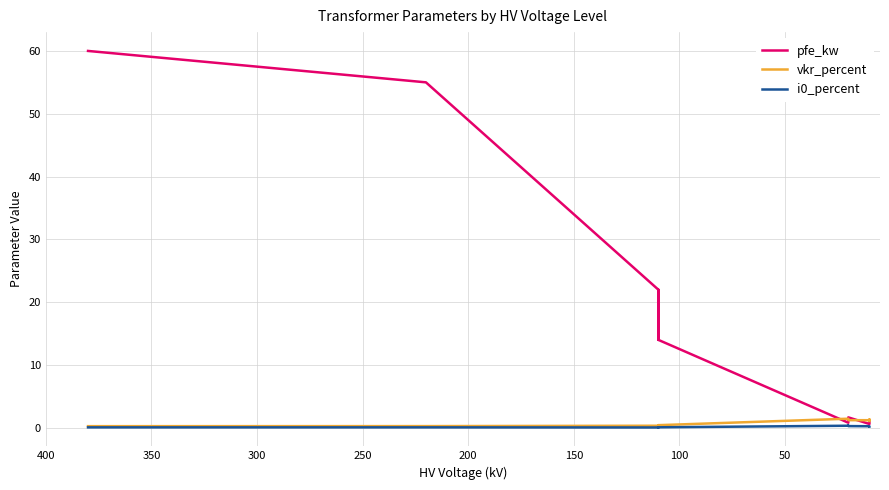

Is the value of pfe_kw at 300 greater than the value of vkr_percent at 13?

Yes